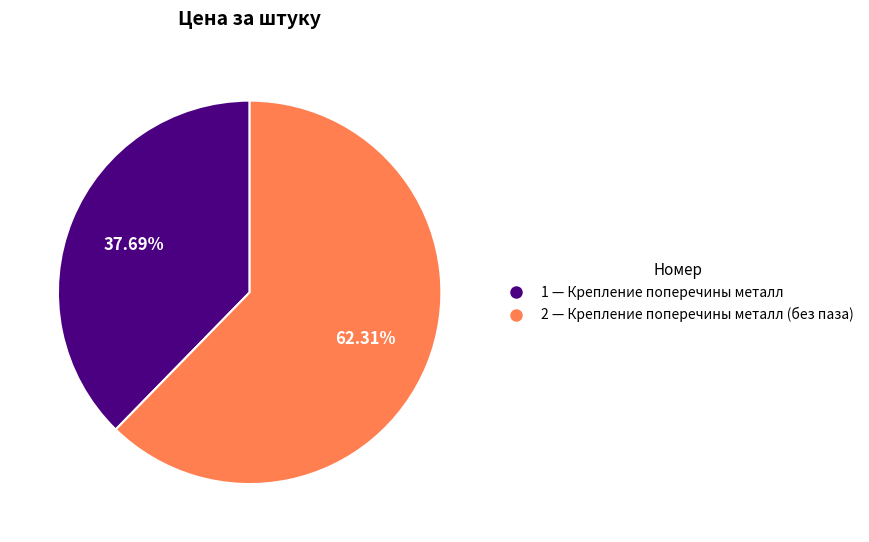

How many slices are in this pie chart?

2